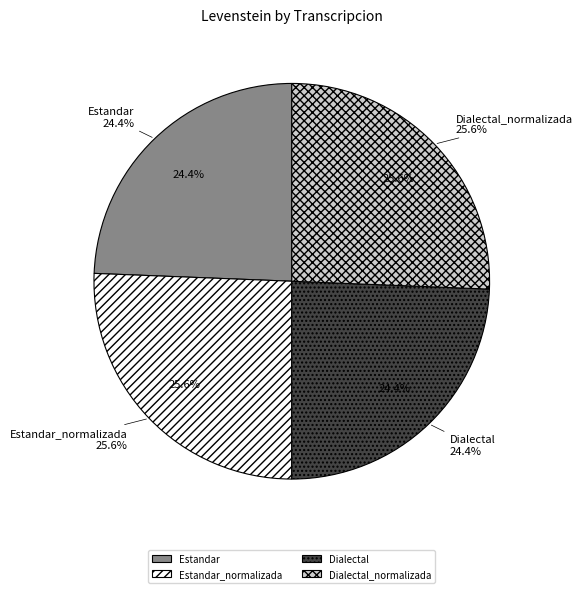

To the nearest percent, what is the difference between the Dialectal and Estandar_normalizada slice percentages?

1%